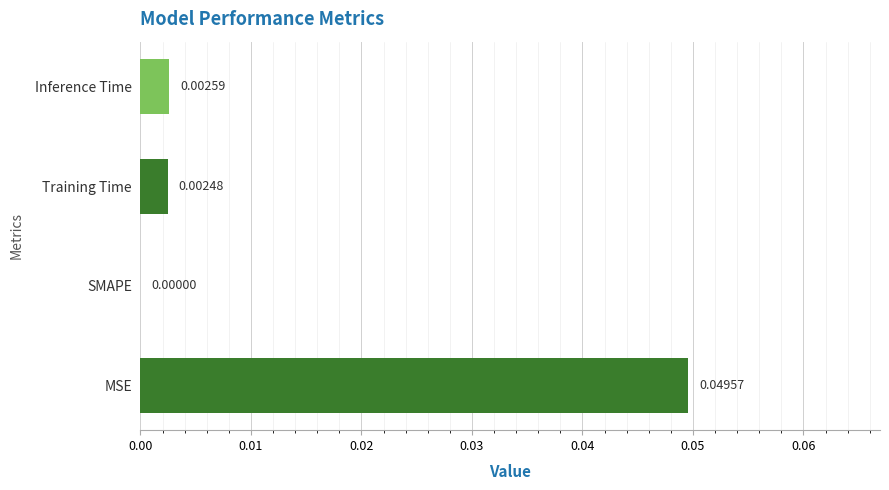

At which label is the value closest to 0?

SMAPE